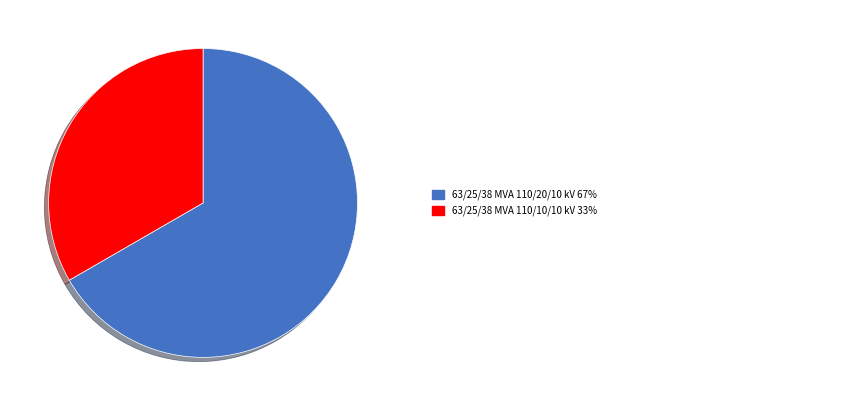

Does any single category account for the majority?

Yes